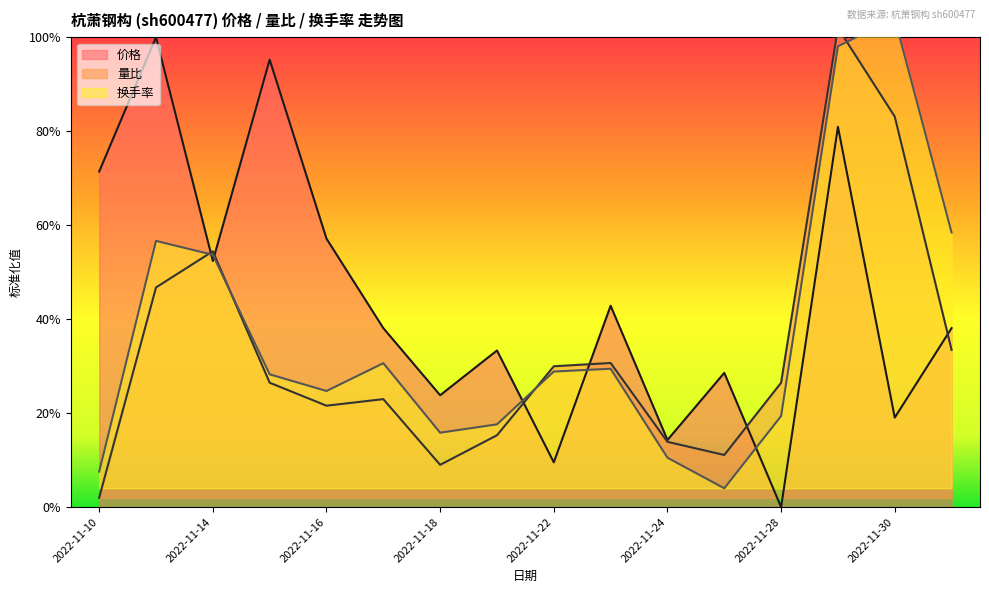

Reading right to left, extract all data points from this chart.

价格: 2022-12-01=0.4	2022-11-30=0.2	2022-11-29=0.8	2022-11-28=0.0	2022-11-25=0.3	2022-11-24=0.1	2022-11-23=0.4	2022-11-22=0.1	2022-11-21=0.3	2022-11-18=0.2	2022-11-17=0.4	2022-11-16=0.6	2022-11-15=1.0	2022-11-14=0.5	2022-11-11=1.0	2022-11-10=0.7
量比: 2022-12-01=0.3	2022-11-30=0.8	2022-11-29=1.0	2022-11-28=0.3	2022-11-25=0.1	2022-11-24=0.1	2022-11-23=0.3	2022-11-22=0.3	2022-11-21=0.2	2022-11-18=0.1	2022-11-17=0.2	2022-11-16=0.2	2022-11-15=0.3	2022-11-14=0.5	2022-11-11=0.5	2022-11-10=0.0
换手率: 2022-12-01=0.6	2022-11-30=1.0	2022-11-29=1.0	2022-11-28=0.2	2022-11-25=0.0	2022-11-24=0.1	2022-11-23=0.3	2022-11-22=0.3	2022-11-21=0.2	2022-11-18=0.2	2022-11-17=0.3	2022-11-16=0.2	2022-11-15=0.3	2022-11-14=0.5	2022-11-11=0.6	2022-11-10=0.1